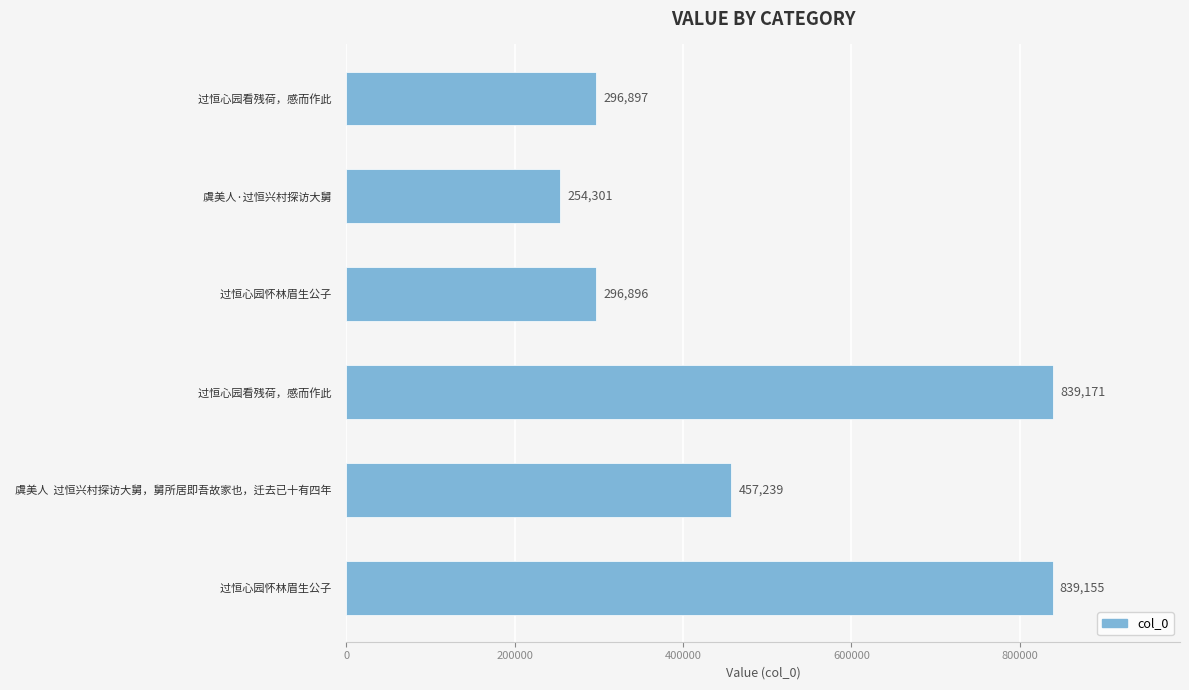

What is the sum of all values?

2983659